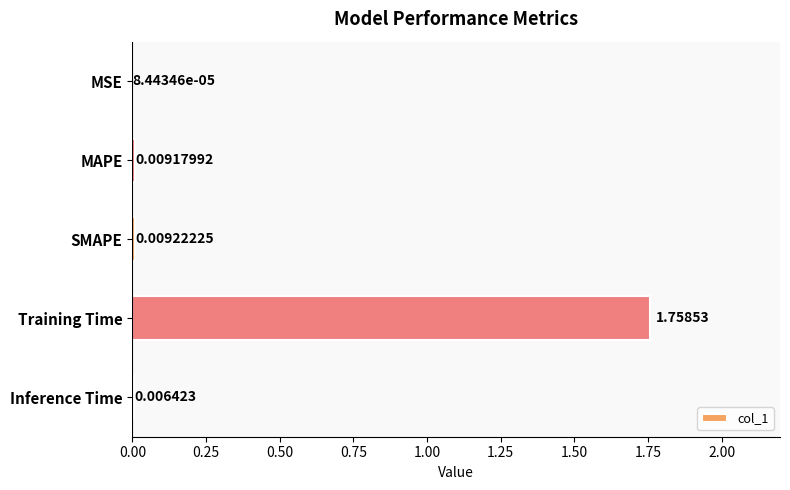

Which has a higher value, Training Time or Inference Time?

Training Time